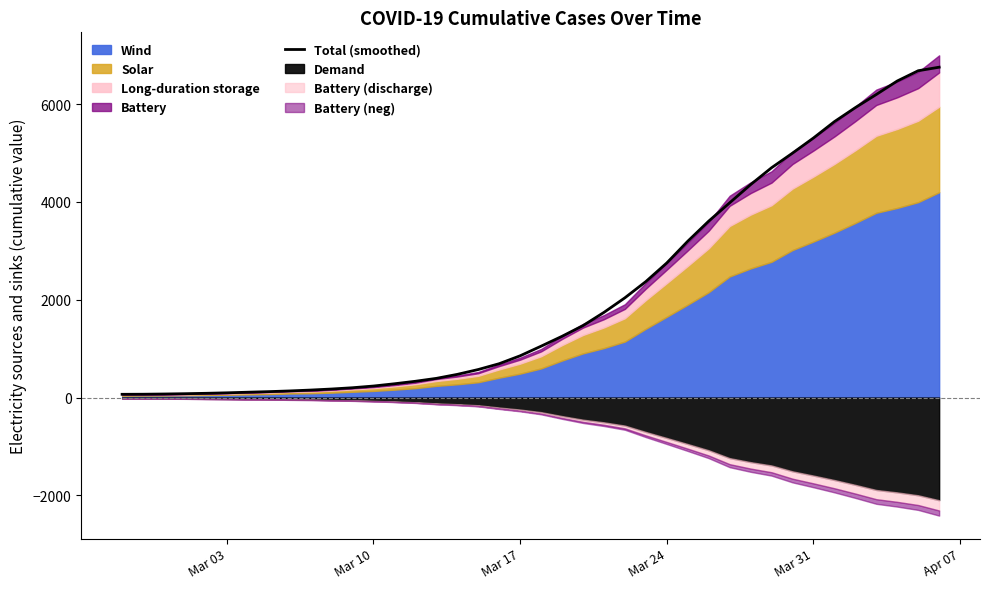

What is the highest value of the Total (smoothed) series?

6752.8